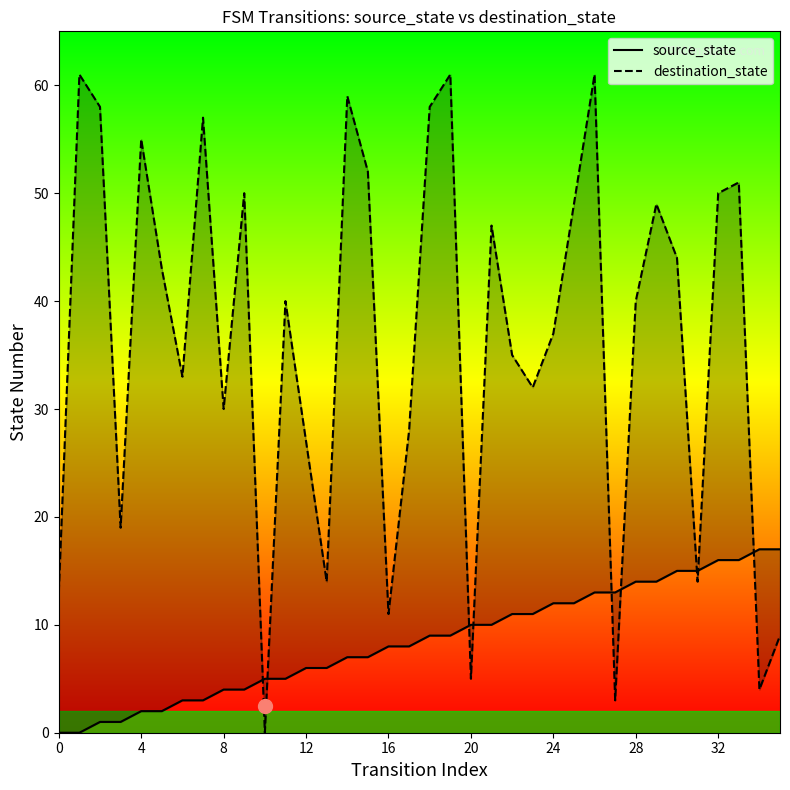

How many data points in destination_state are less than 40?

17